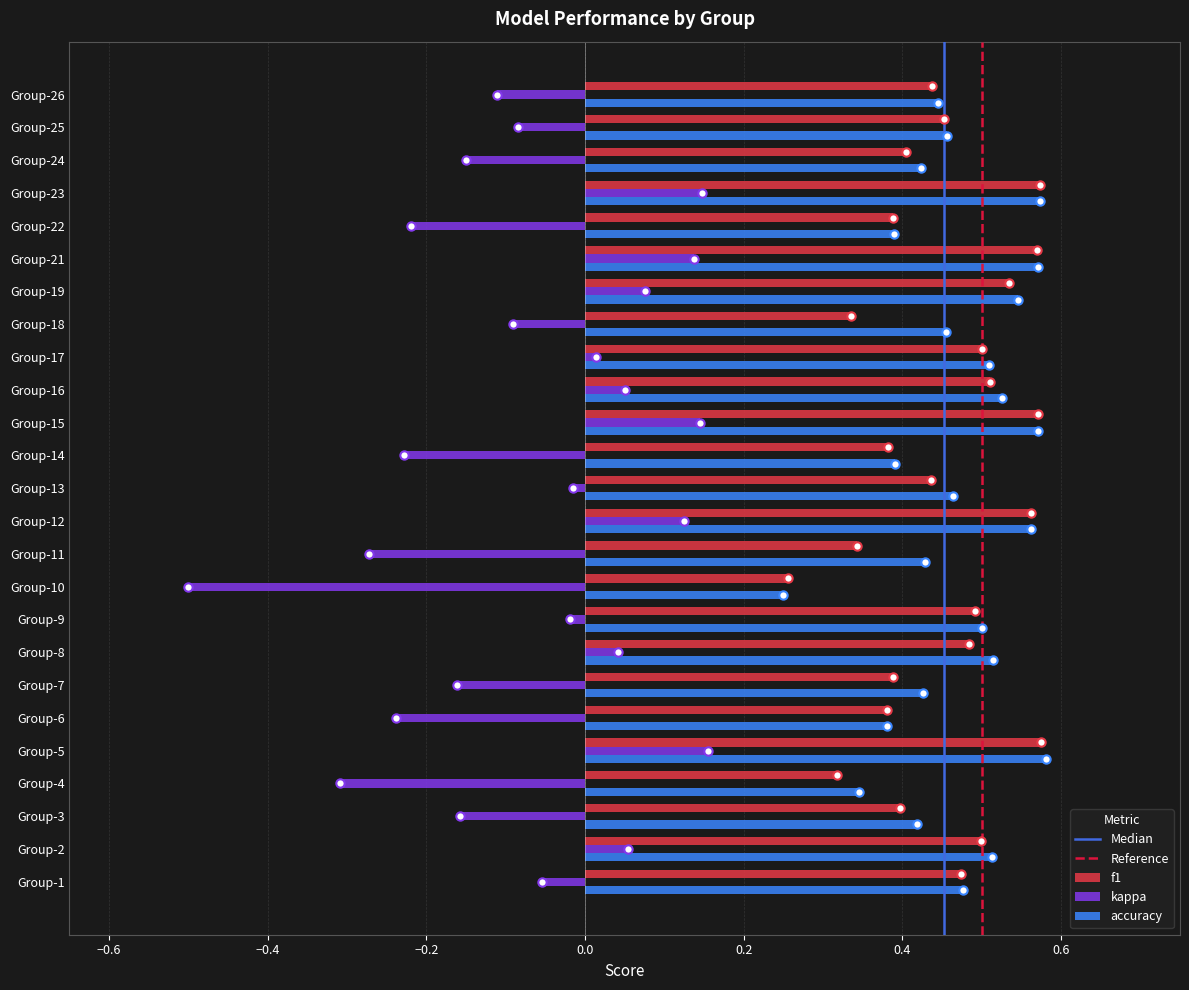

Is it true that kappa equals 0.2 at Group-15?

False